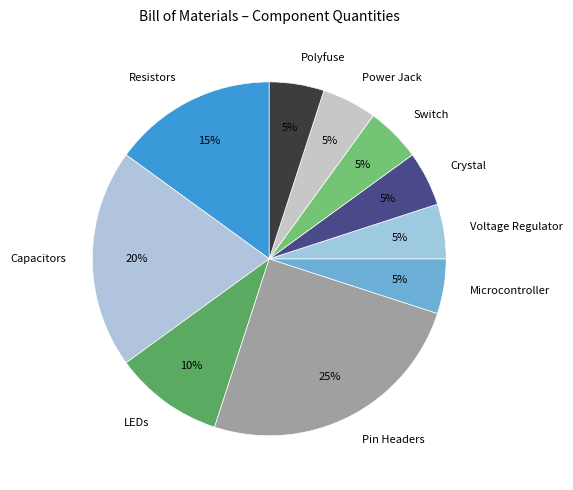

To the nearest percent, what portion does Voltage Regulator represent?

5%